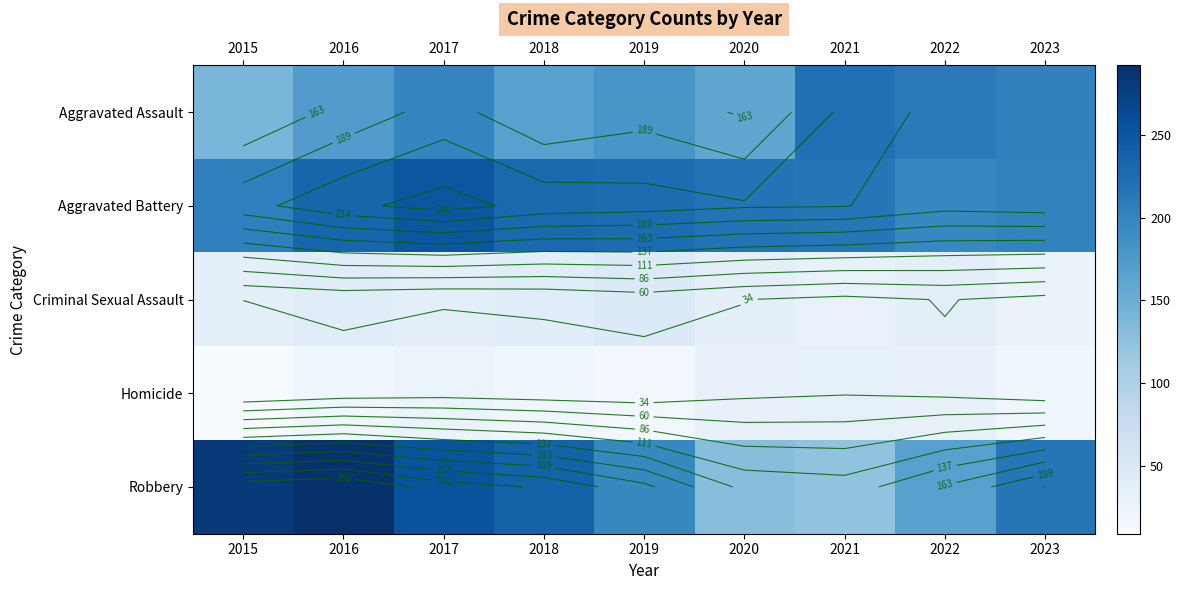

How many series are shown in this chart?

5